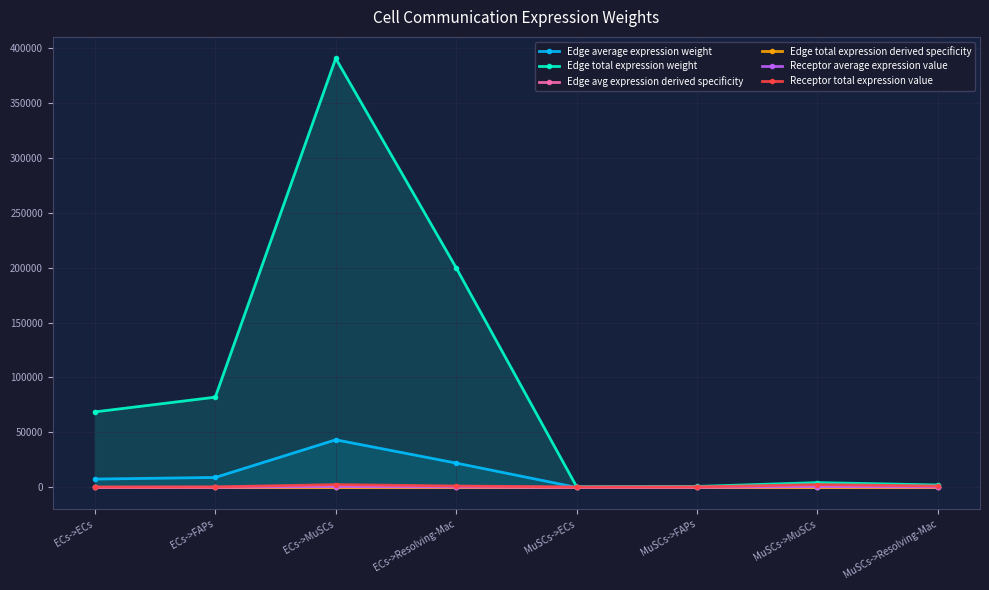

At which category does Edge total expression weight reach its first local valley?

MuSCs->ECs